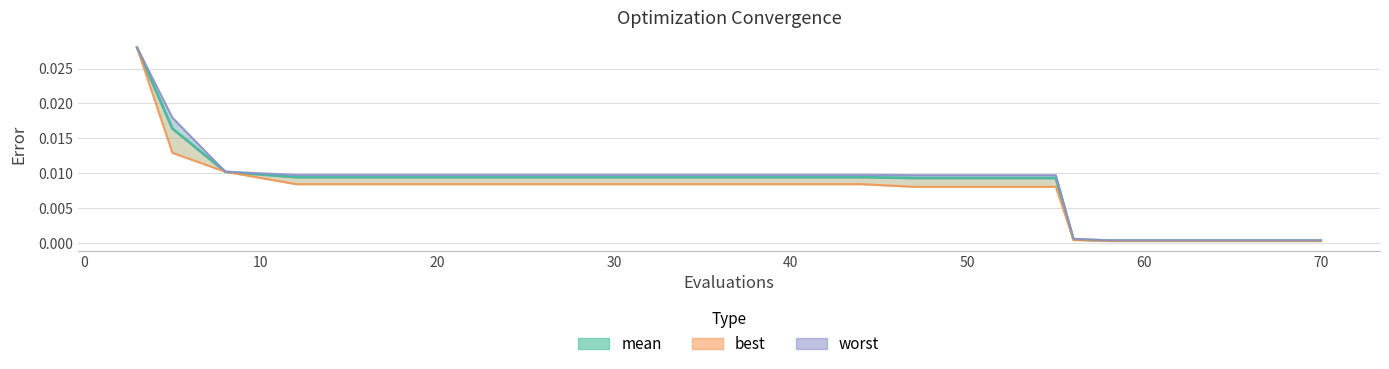

True or false: best and worst cross at least once.

False